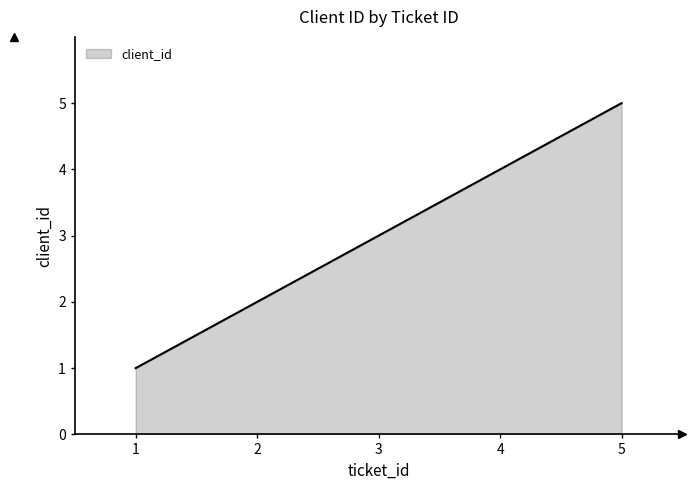

What is the difference between the maximum and minimum values?

4